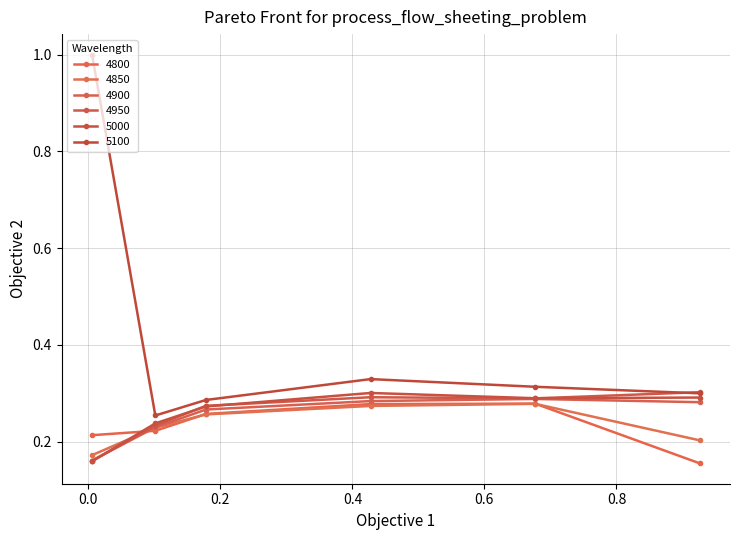

What is the lowest value of the 5000 series?

0.2